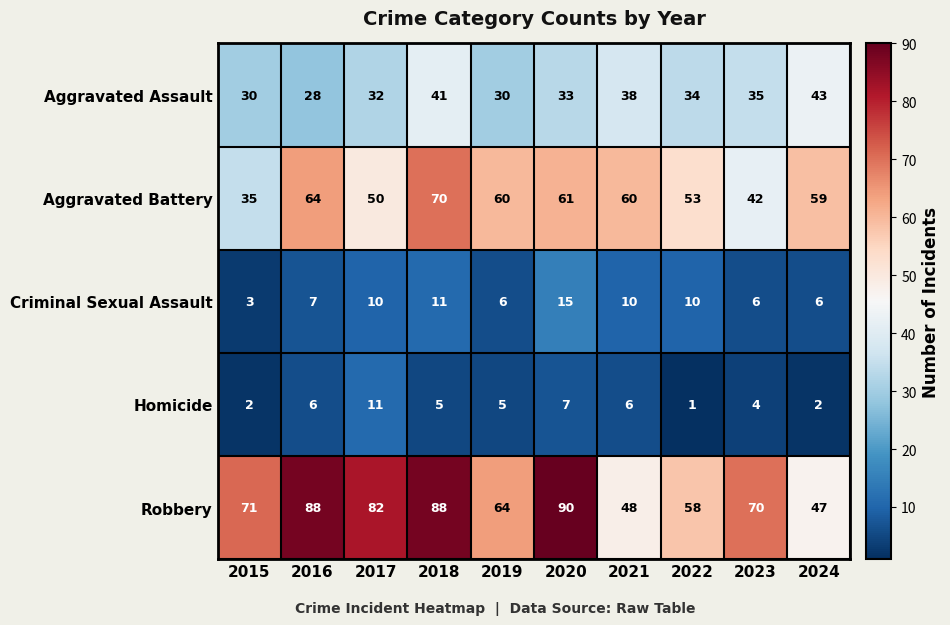

Which category has the lowest value in the Homicide series?

2022